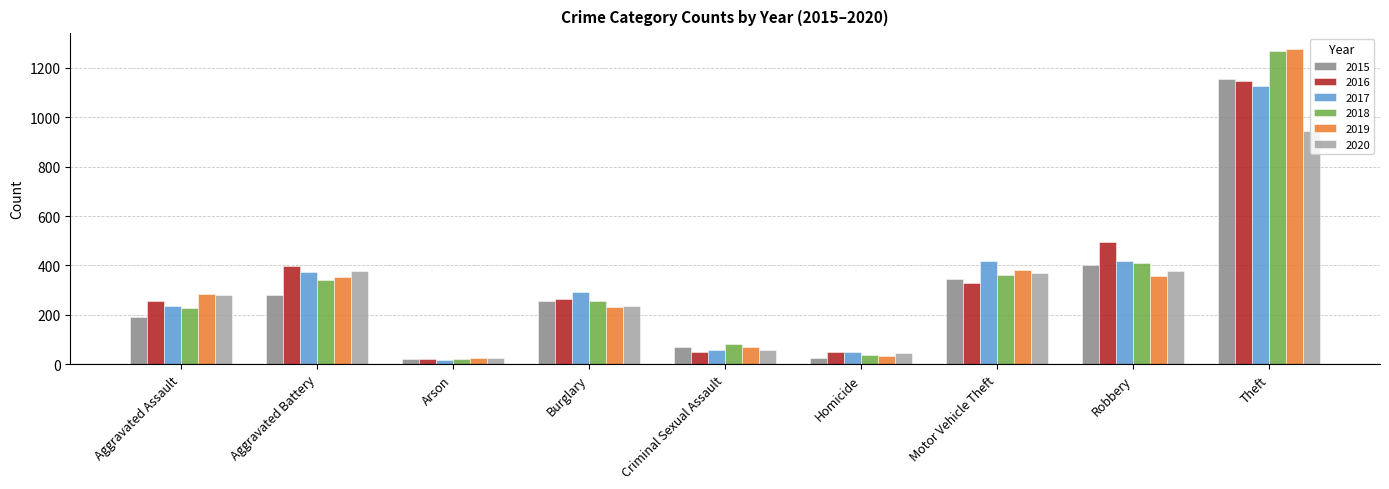

What is the difference between the highest and lowest values at Criminal Sexual Assault?

31